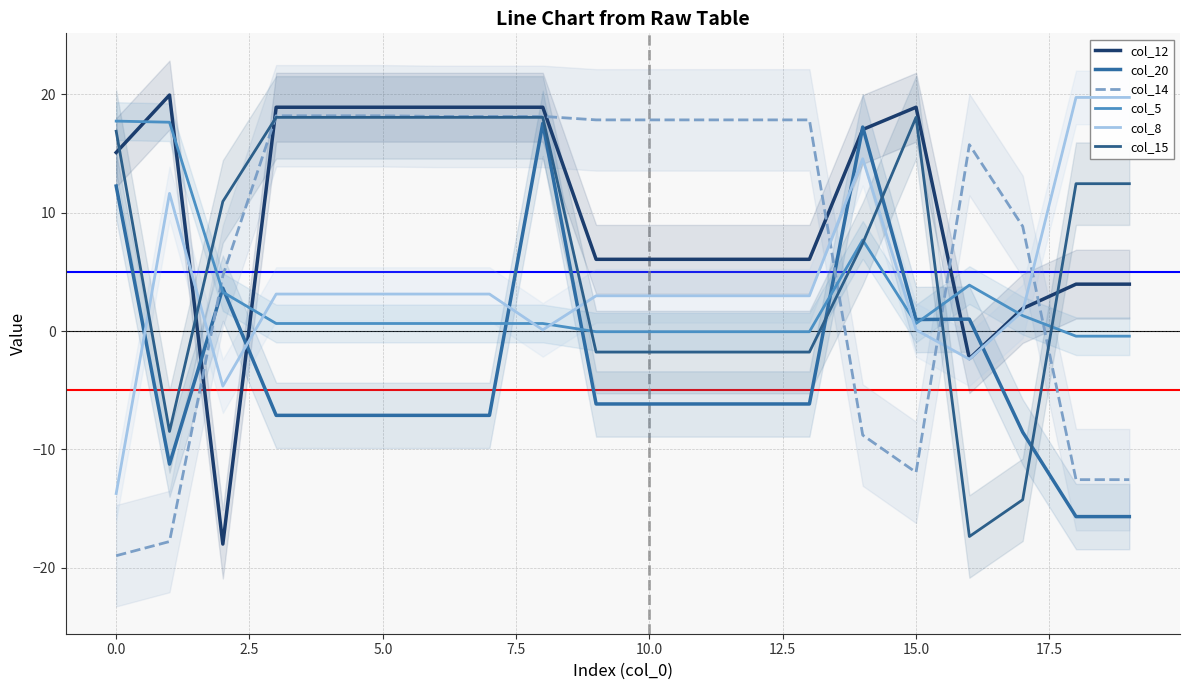

Between 12 and 13, which series saw the biggest shift?

col_12